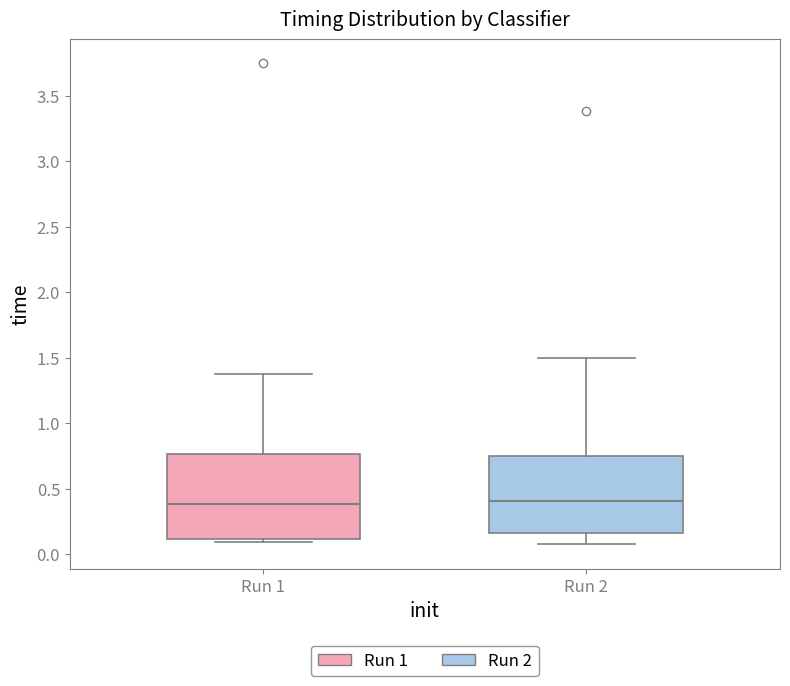

Comparing the boxes themselves (not the whiskers), which one is the tallest?

Run 1